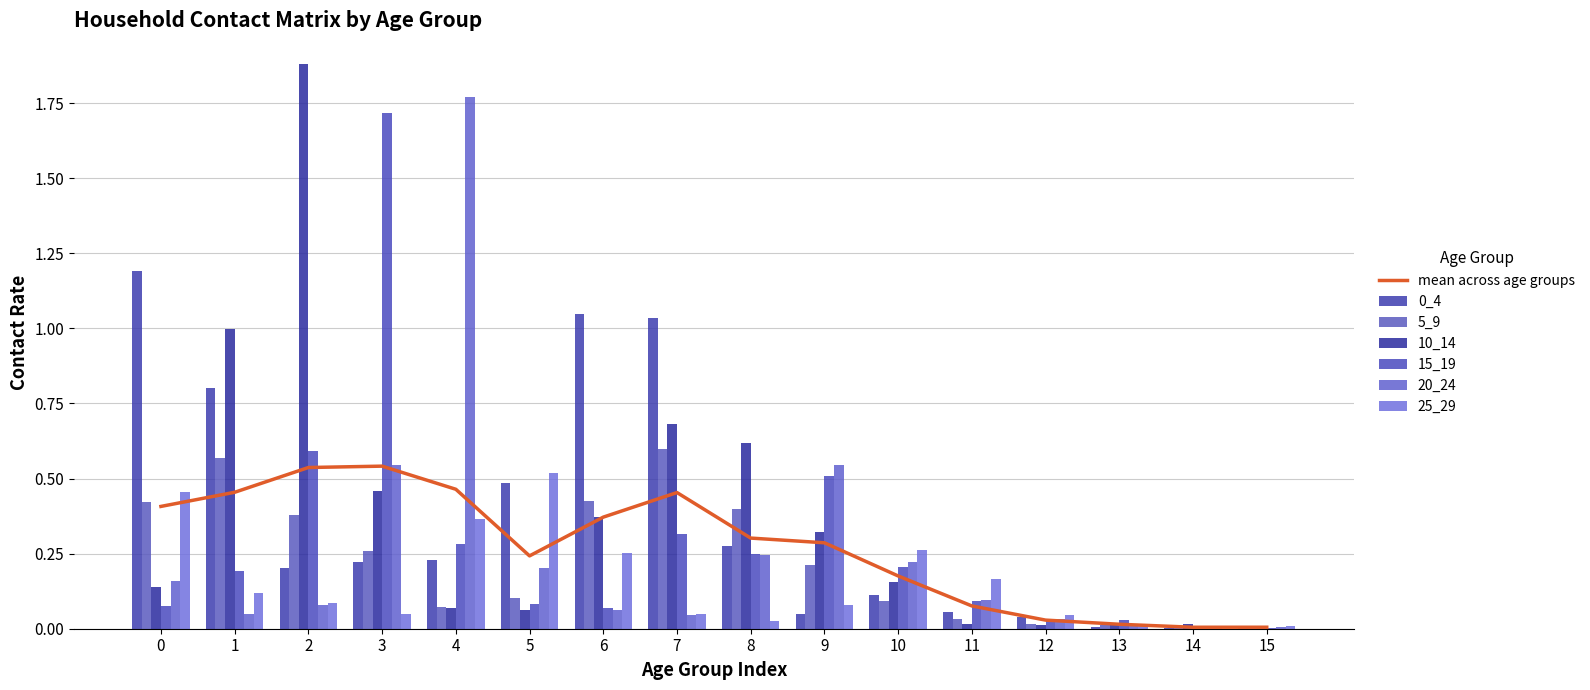

True or false: 5_9 has a value of 0.0 at 12.

True